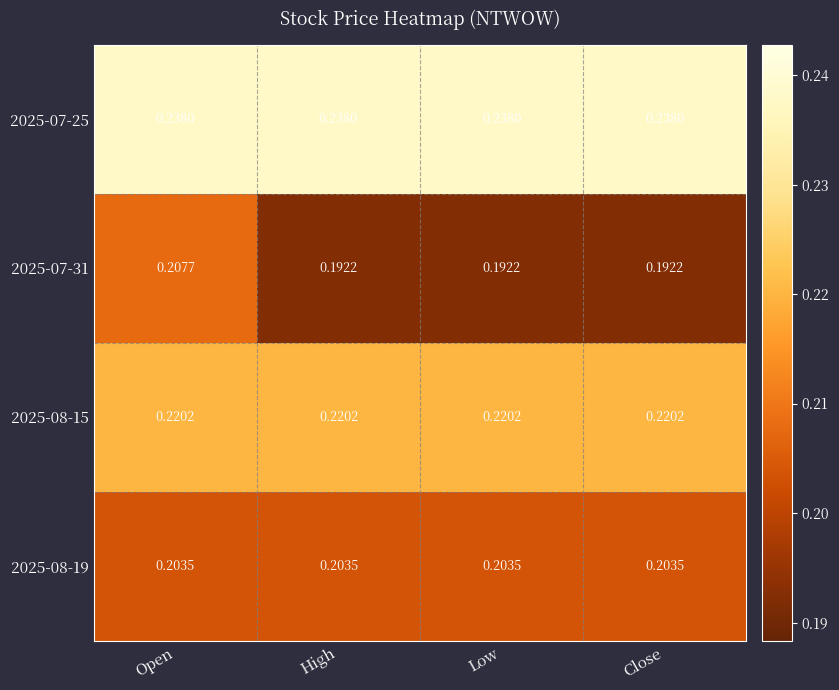

At which category is the sum across all series the highest?

Open